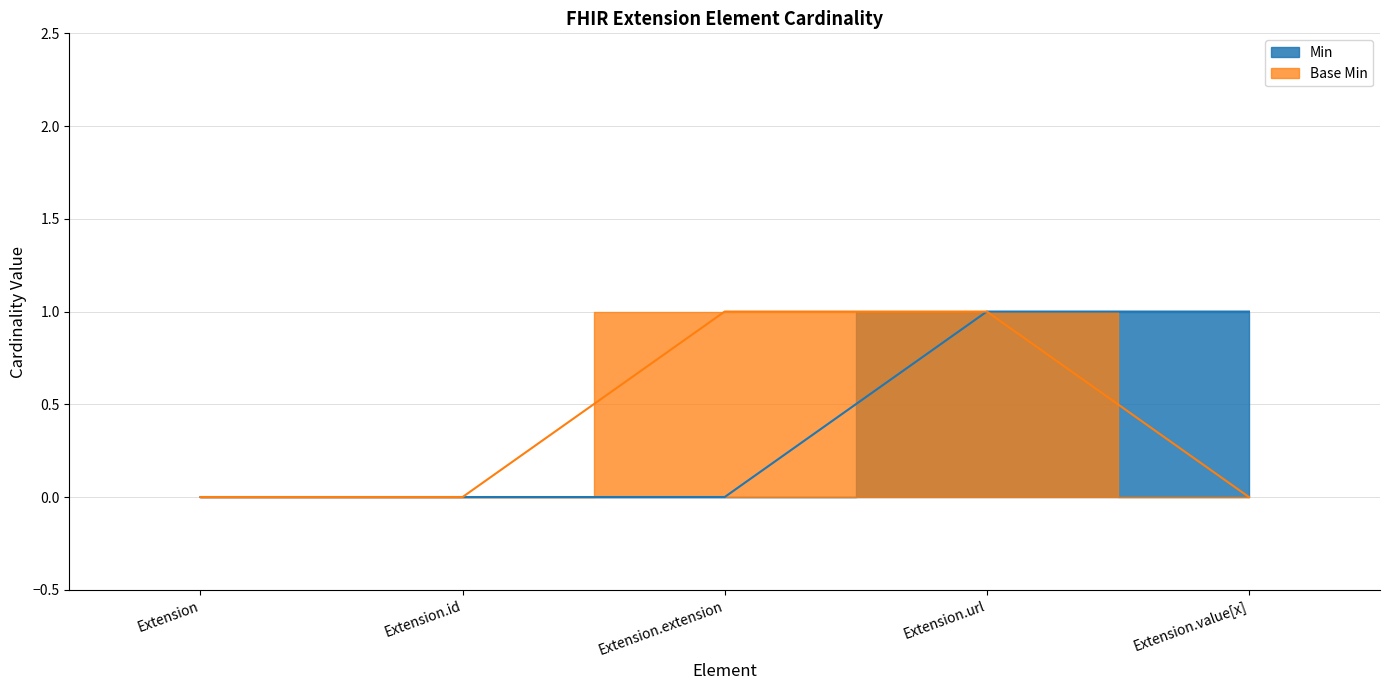

List the series in order of their peak value, highest first.

Min, Base Min